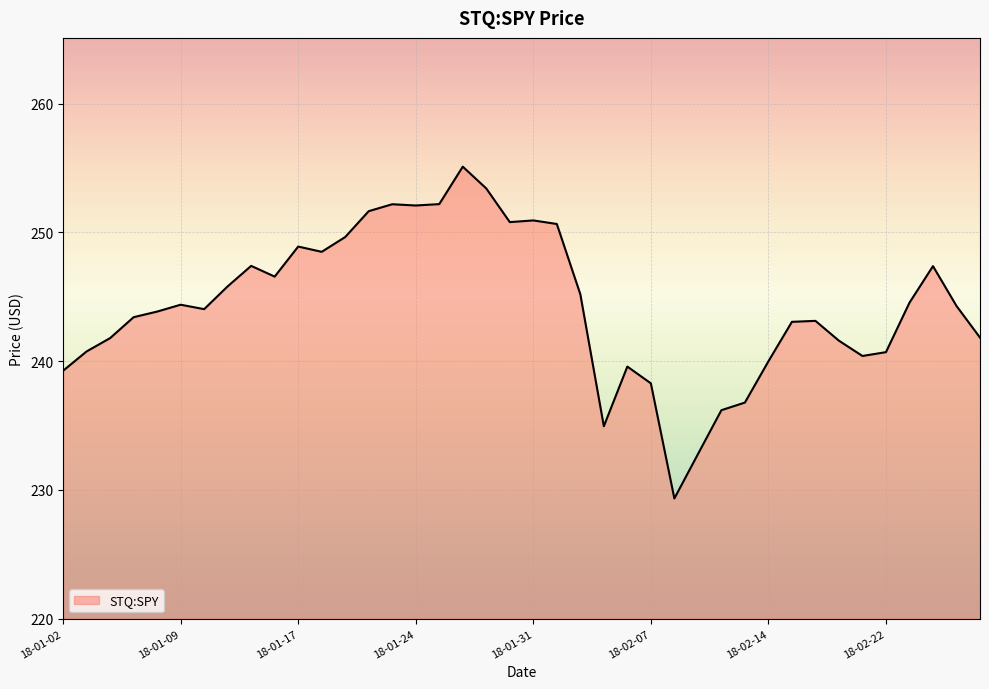

What is the smallest value displayed?

229.3